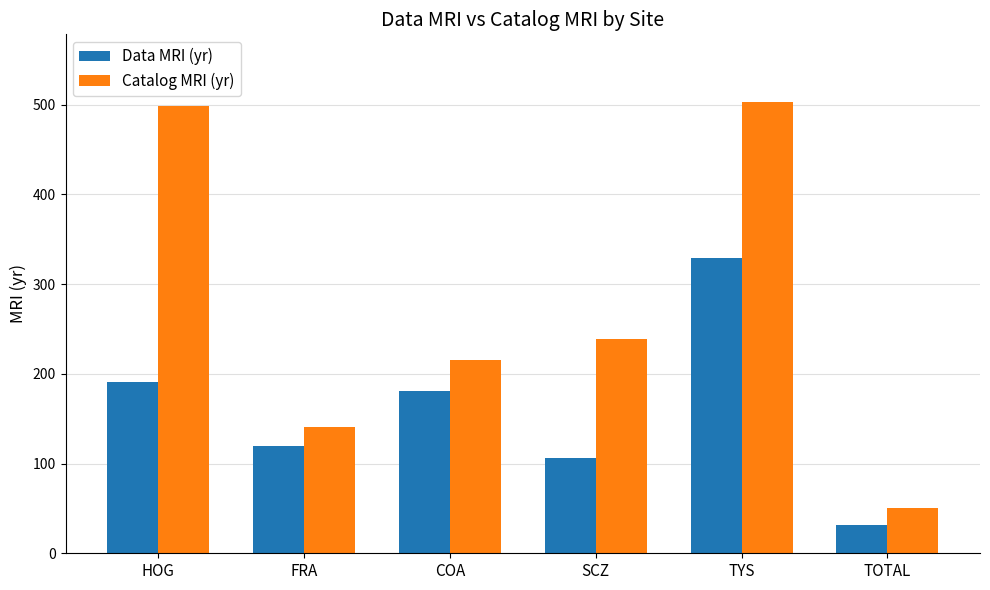

At which label does Data MRI (yr) reach its peak?

TYS